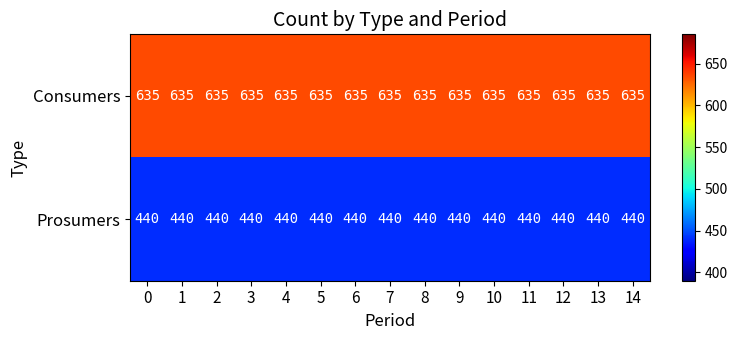

What is the sum of the Prosumers values at 4 and 1?

880